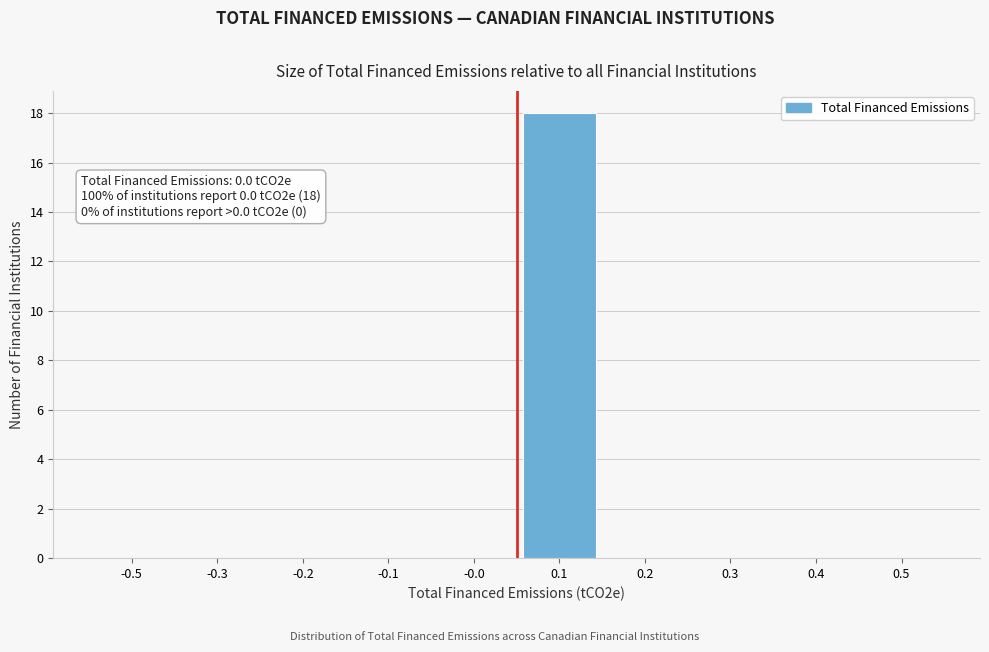

Reading right to left, transcribe all the data shown in this chart.

0.5=0	0.4=0	0.3=0	0.2=0	0.1=18	-0.0=0	-0.1=0	-0.2=0	-0.3=0	-0.5=0